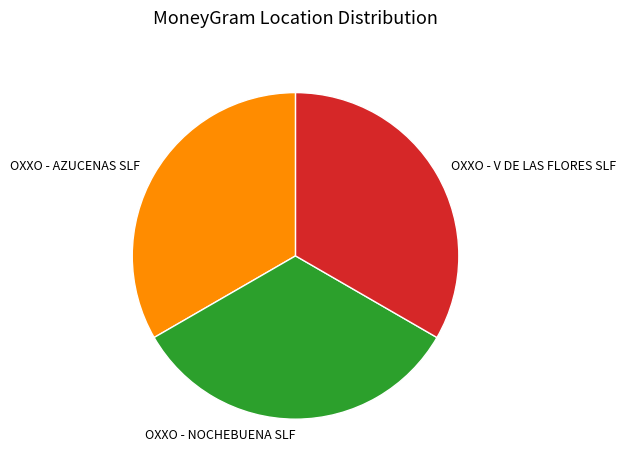

The OXXO - NOCHEBUENA SLF slice represents 33% of the pie. True or false?

True